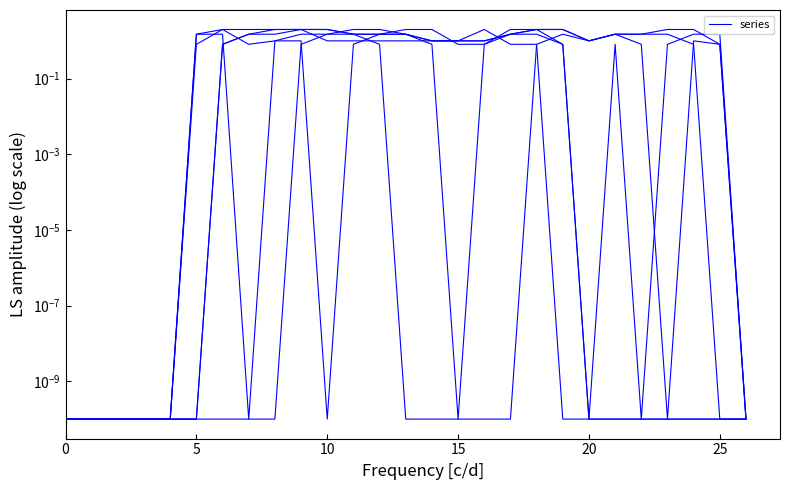

What is the difference between the maximum and minimum values in the col_20 series?

2.0